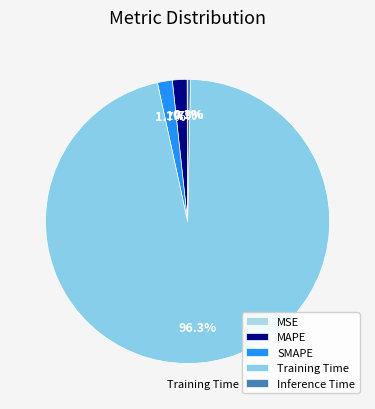

Which slice is the largest?

Training Time